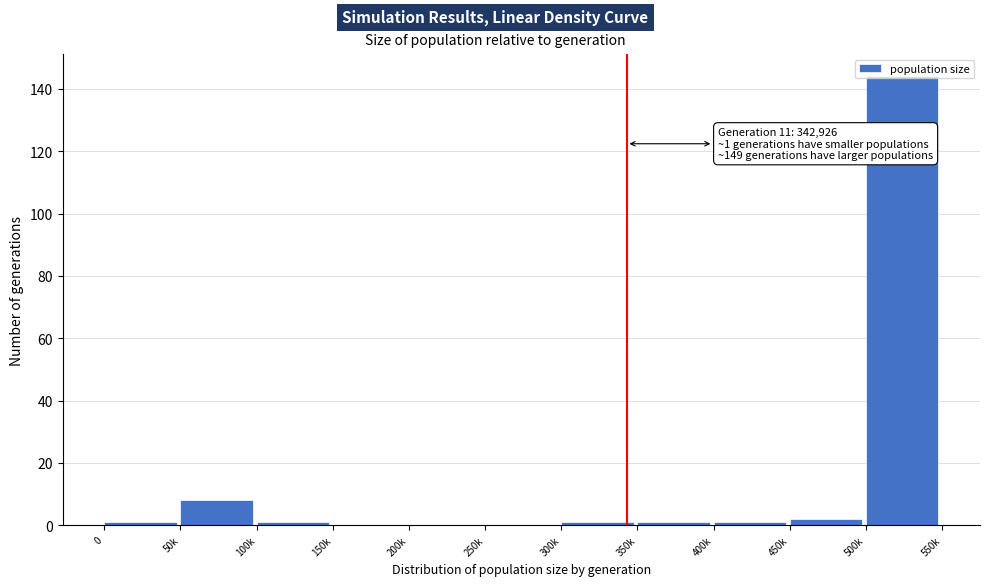

At which label is the value closest to 72?

50k